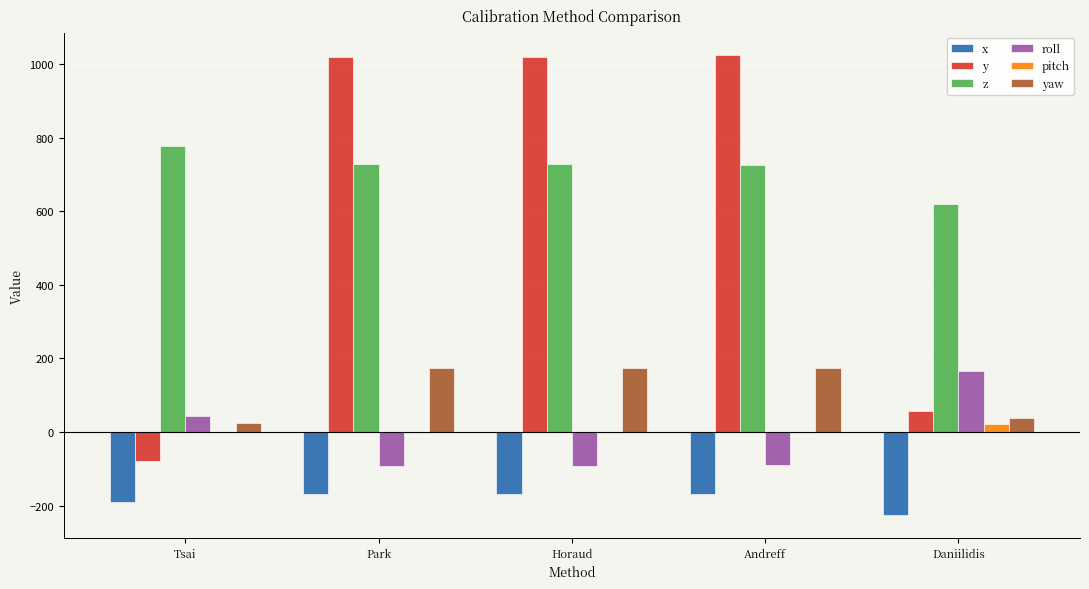

What is the highest value of the y series?

1023.8